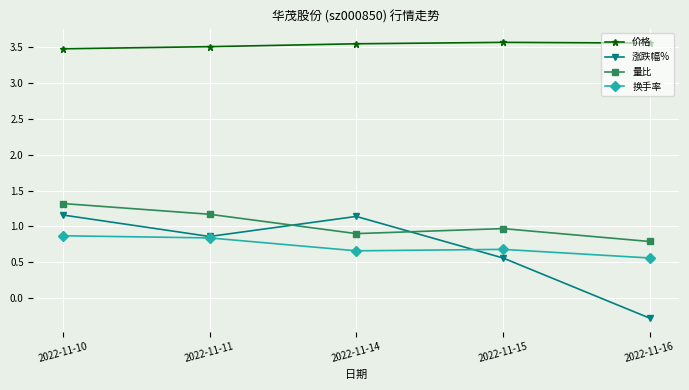

What is the value of the 量比 point at the 1st from the left?

1.3